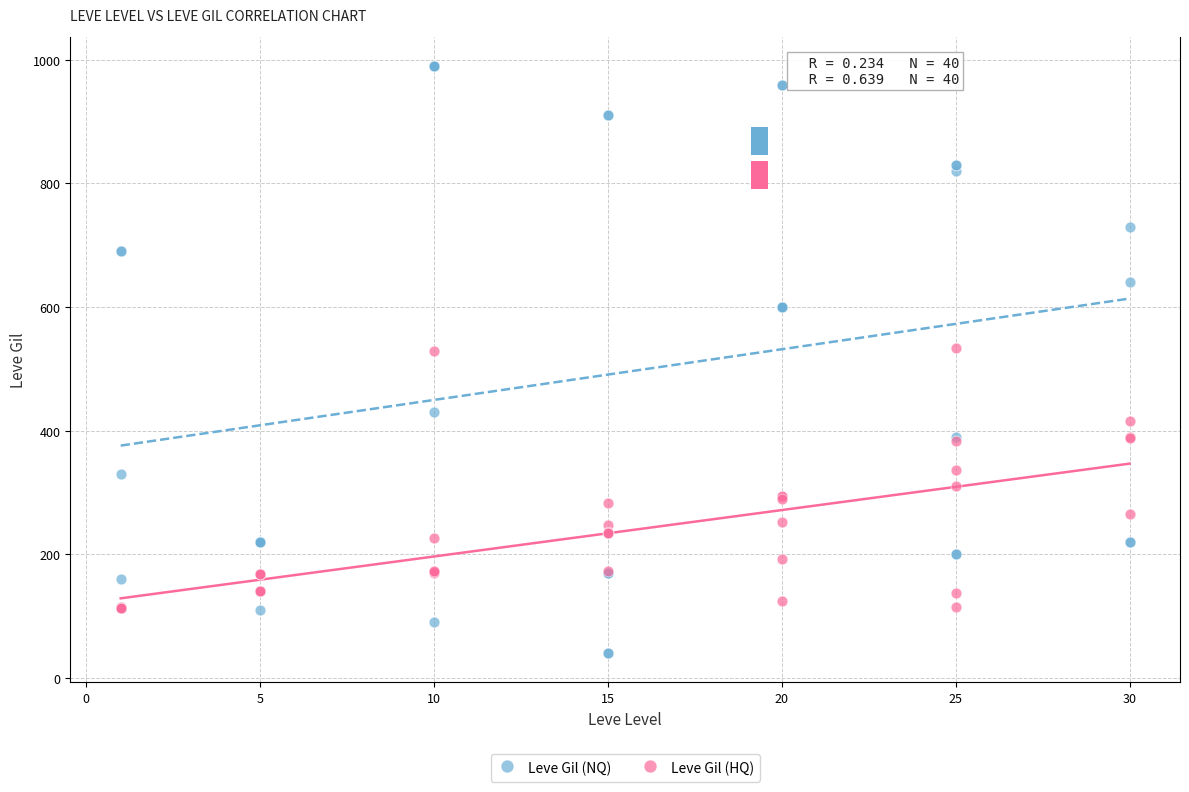

Which series contains the highest Y value?

Leve Gil (NQ)